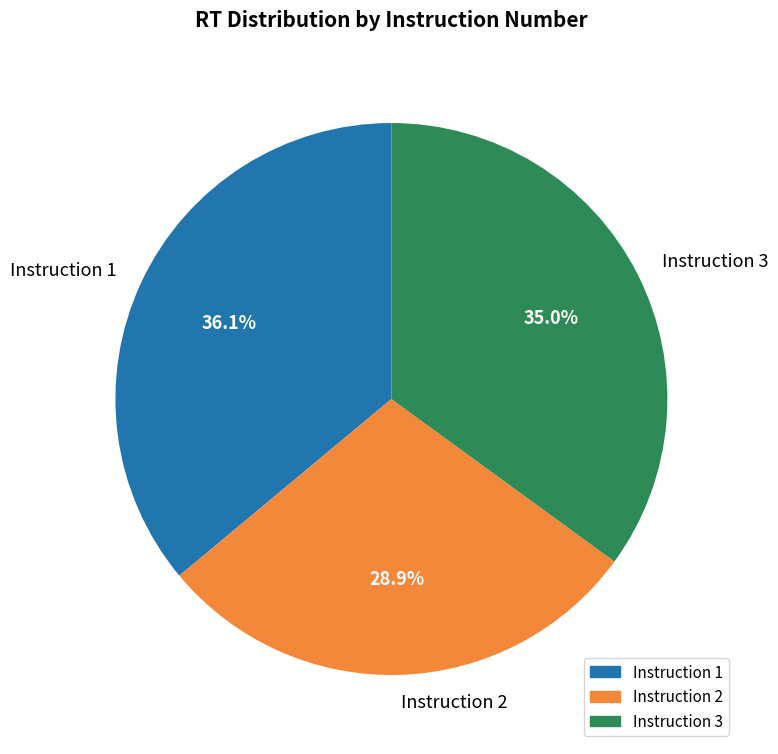

Does Instruction 3 represent more than half of the total?

No